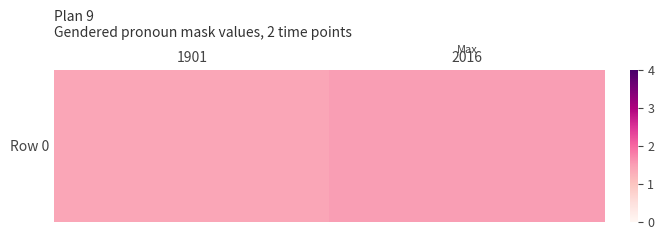

How many values are between 1 and 2?

2